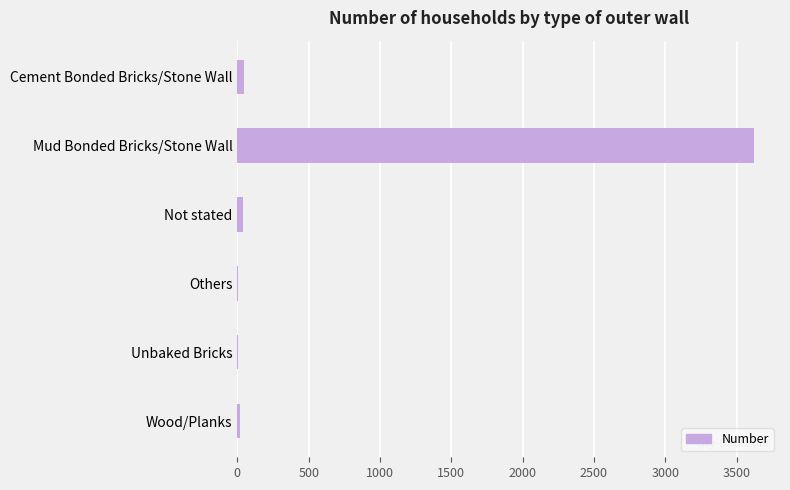

Which category has the highest value across all series?

Mud Bonded Bricks/Stone Wall